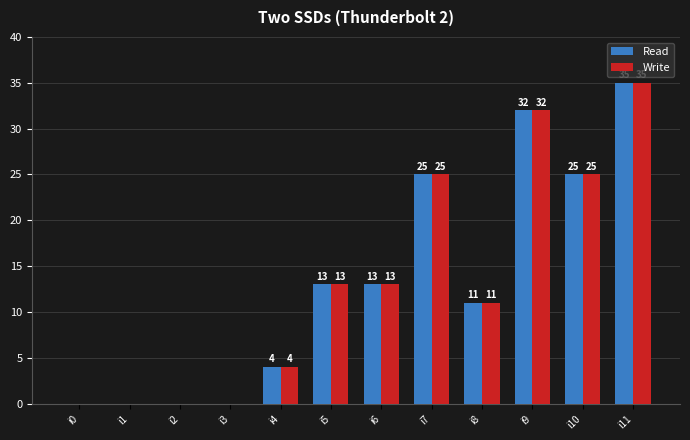

At which category is the sum across all series the highest?

i11